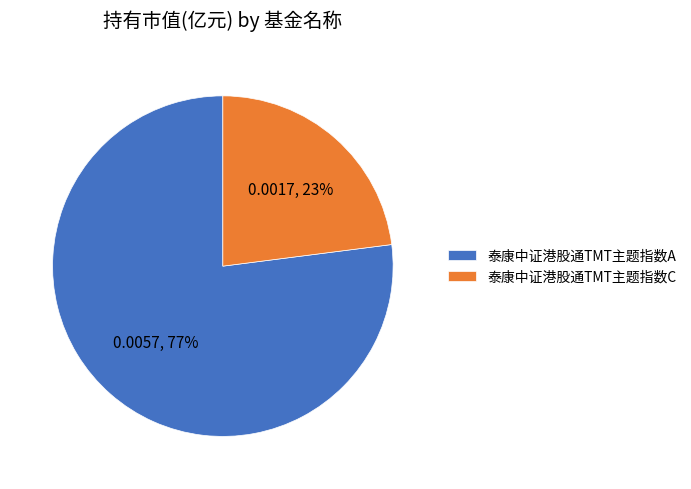

Does any single category account for the majority?

Yes